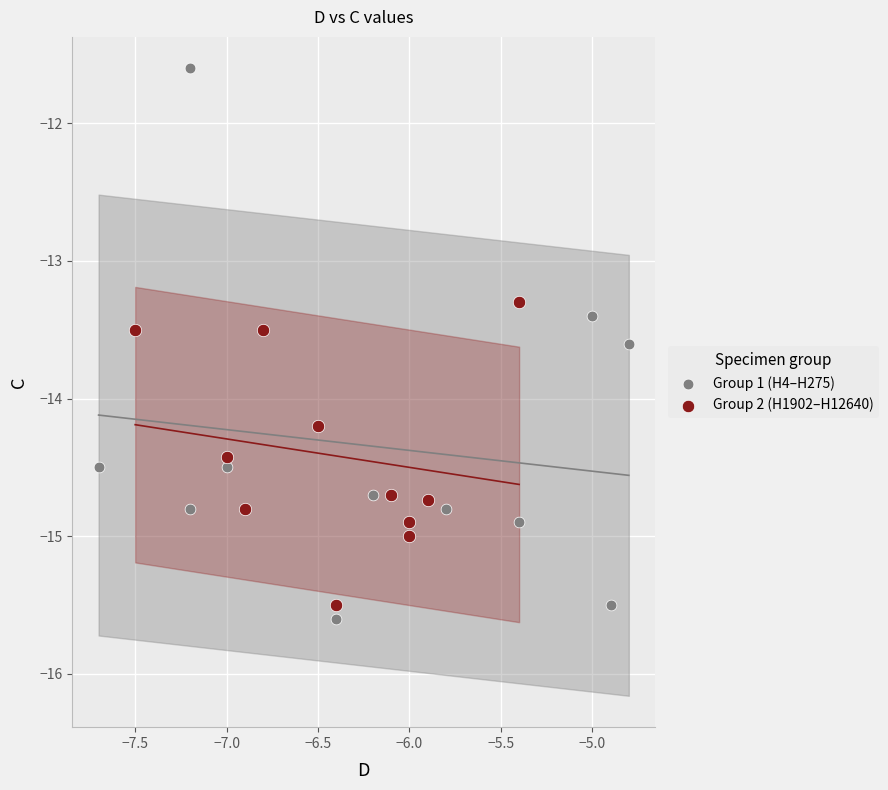

Which series reaches the minimum Y coordinate?

Group 1 (H4–H275)